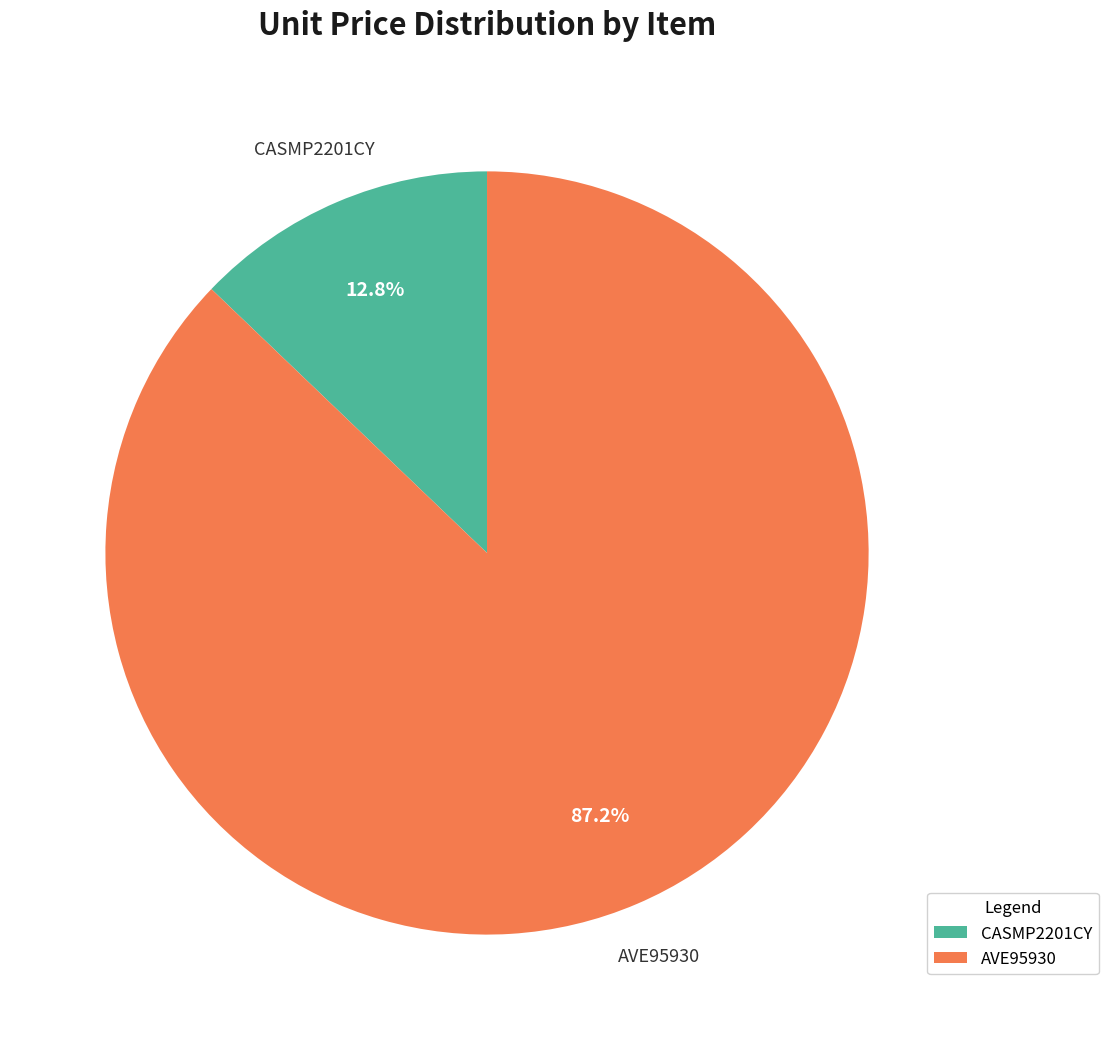

Is it true that AVE95930 is 99% of the pie?

False